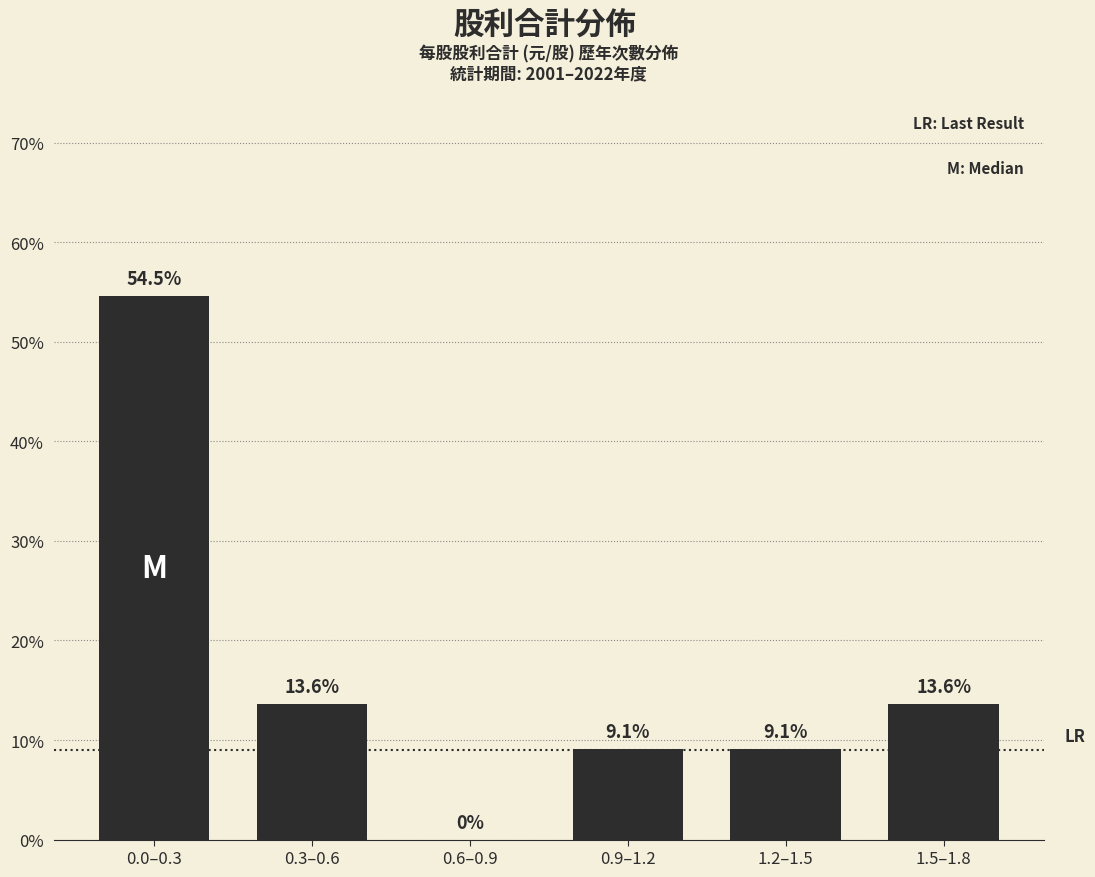

Reading left to right, list all the values displayed in this chart.

0.0–0.3=54.5	0.3–0.6=13.6	0.6–0.9=0.0	0.9–1.2=9.1	1.2–1.5=9.1	1.5–1.8=13.6